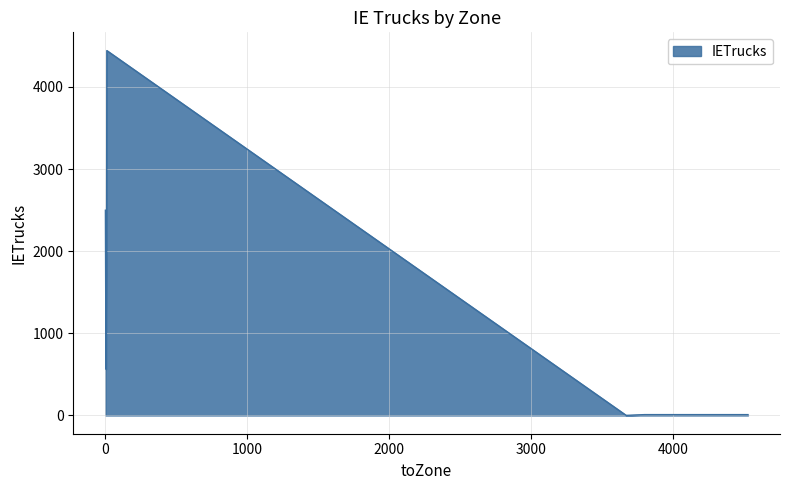

What is the greatest value displayed?

4442.0